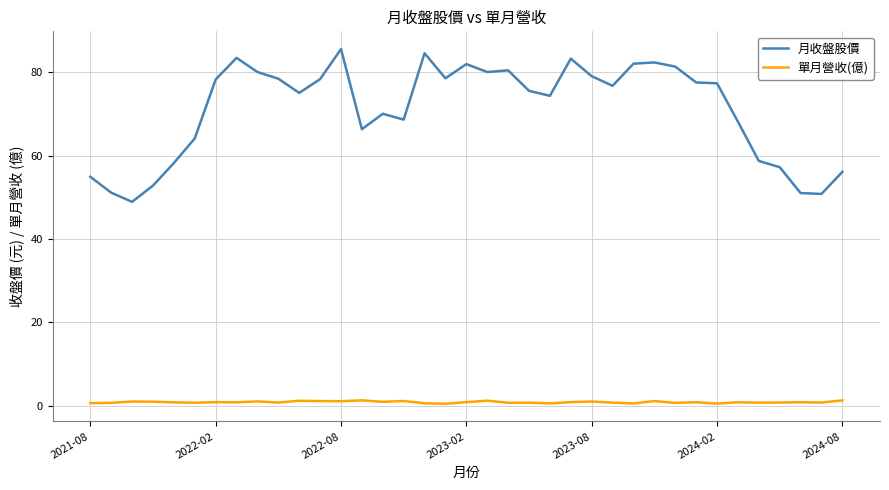

Which series has the widest spread of values?

月收盤股價